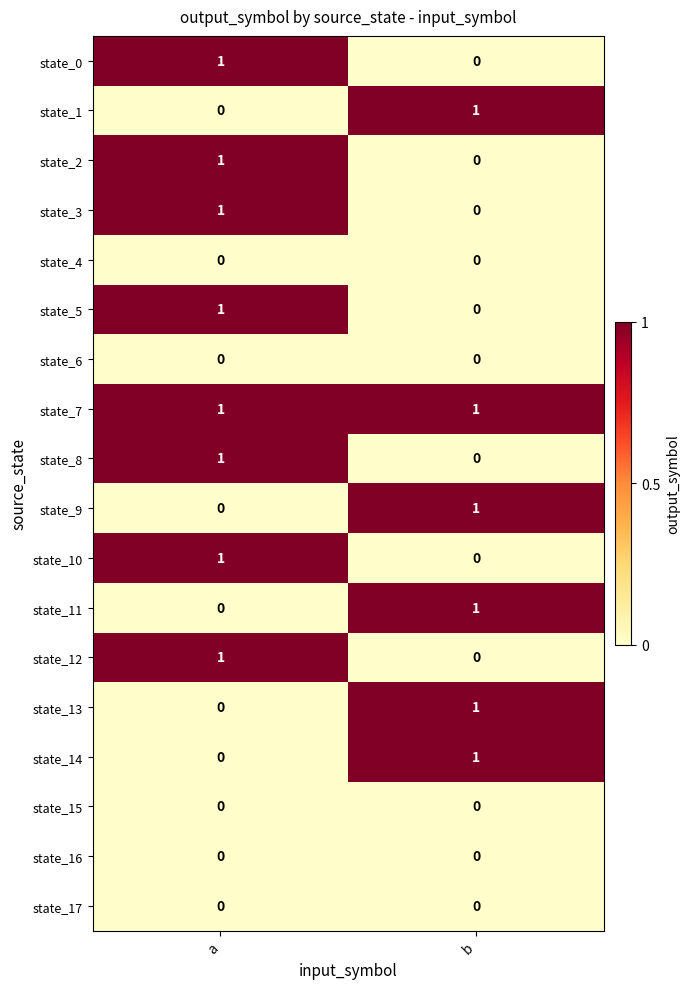

At how many categories does at least one series exceed 0?

2